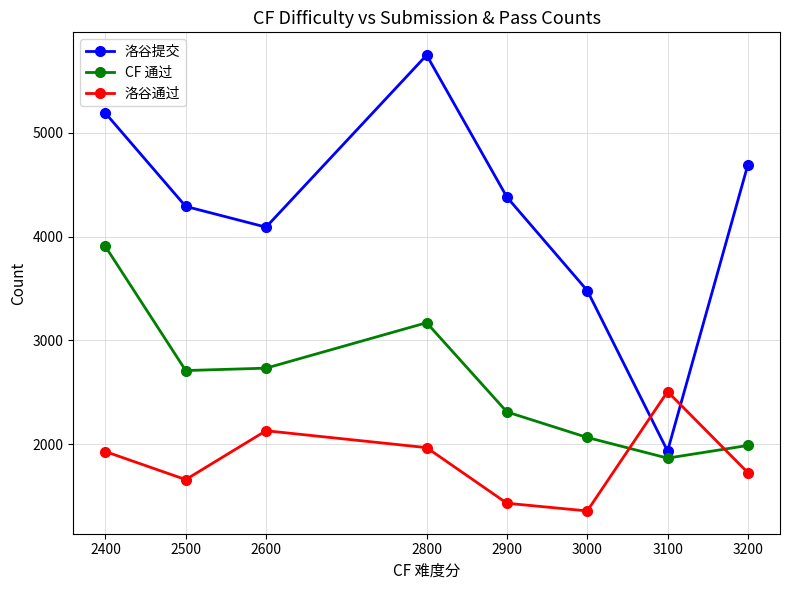

Rank the series at 2600 from highest to lowest value.

洛谷提交, CF 通过, 洛谷通过